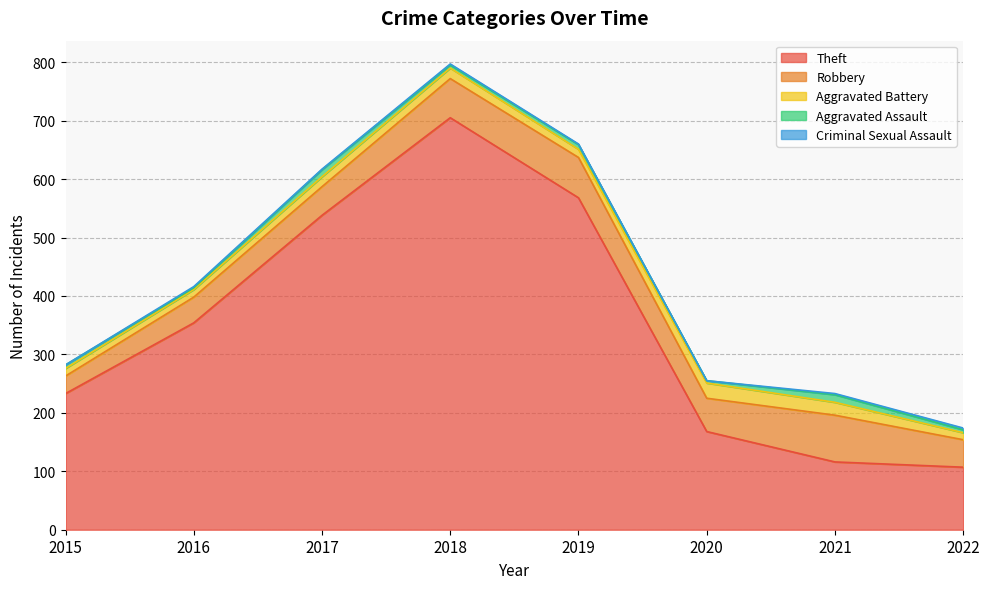

Between 2017 and 2019, which series saw the biggest shift?

Theft